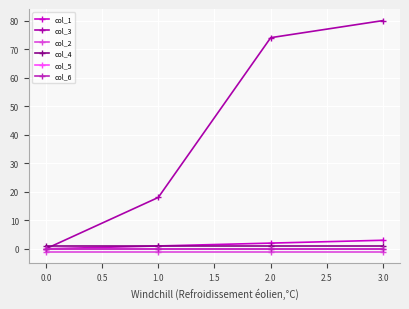

At which label does col_1 first exceed 2?

3.0